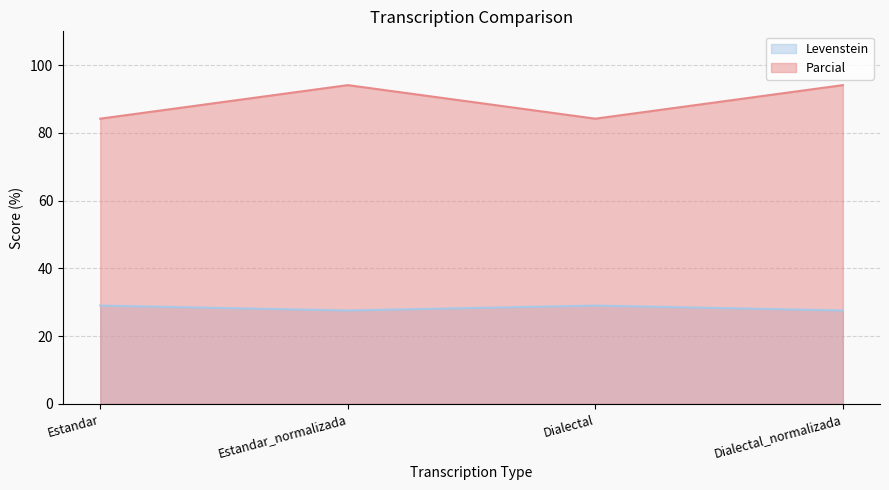

Where is the first local minimum for Levenstein?

Estandar_normalizada